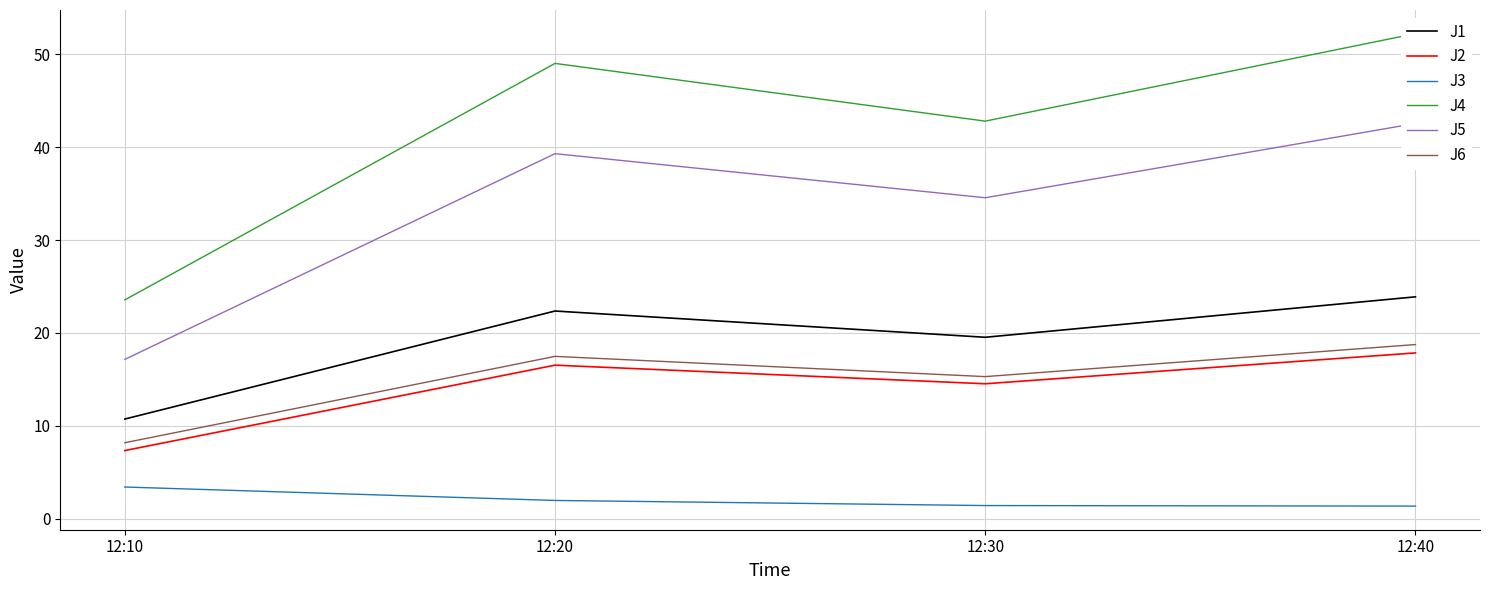

True or false: J6 and J2 cross at least once.

False